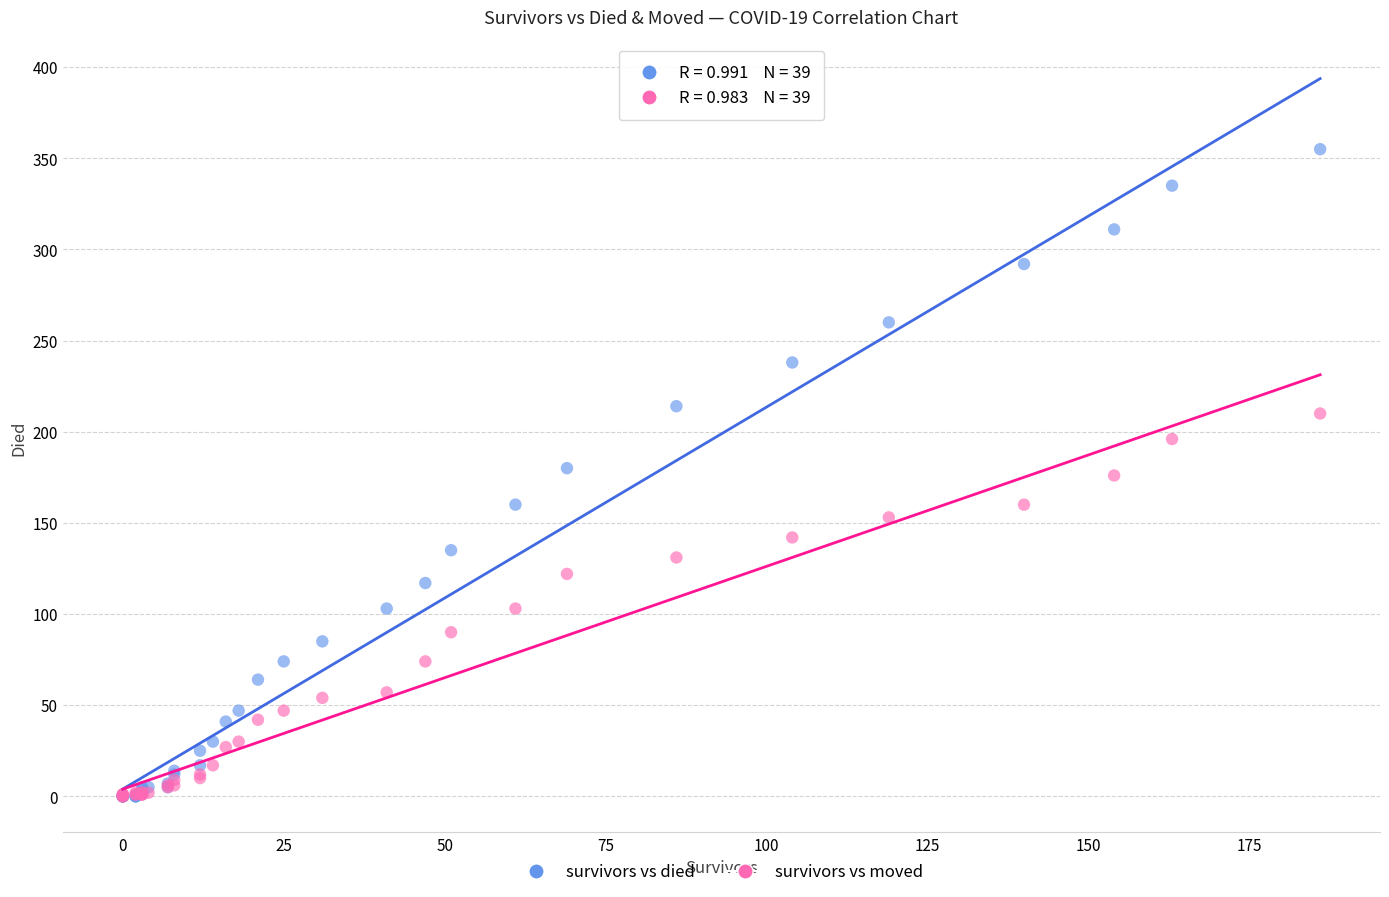

Which series has the widest spread of Y values?

survivors vs died